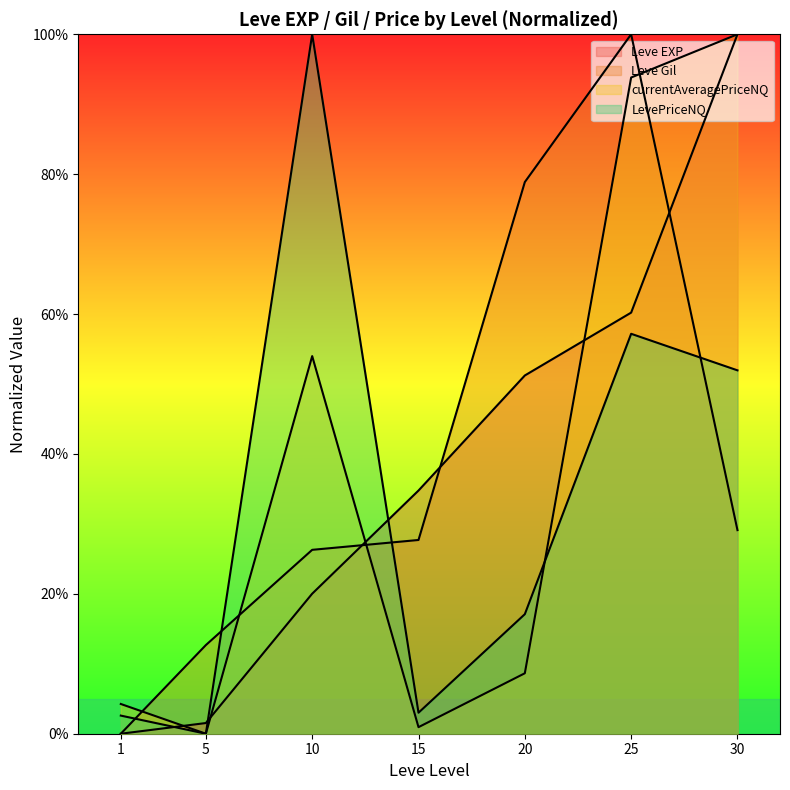

True or false: Leve Gil has more than 0 points higher than both neighbors.

True